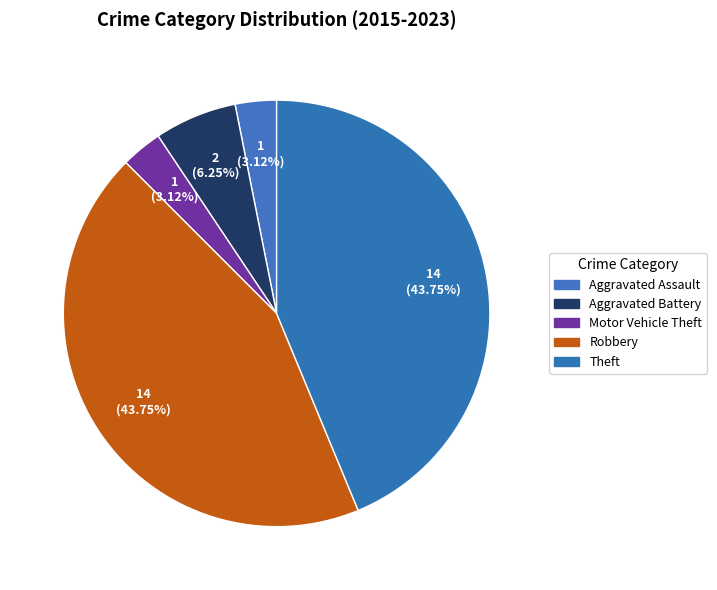

Is there any slice that represents more than half of the pie?

No